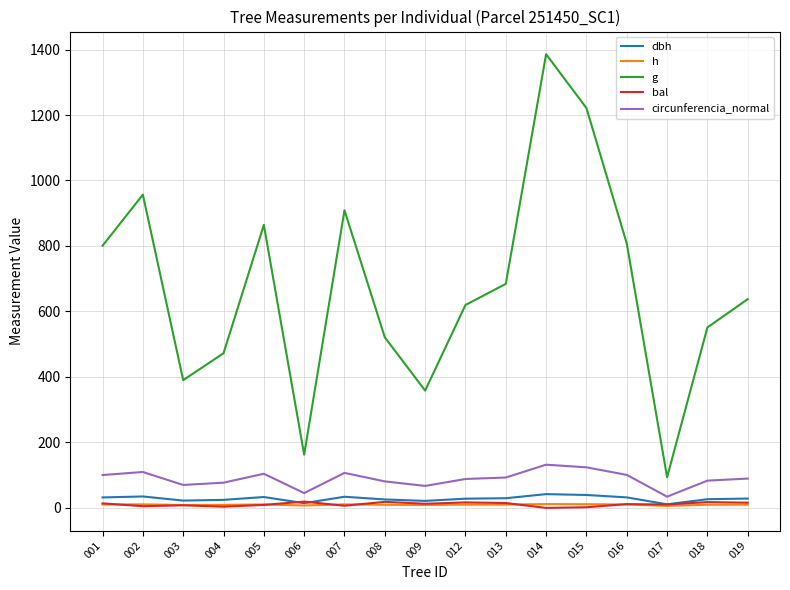

True or false: g and circunferencia_normal intersect in this chart.

False